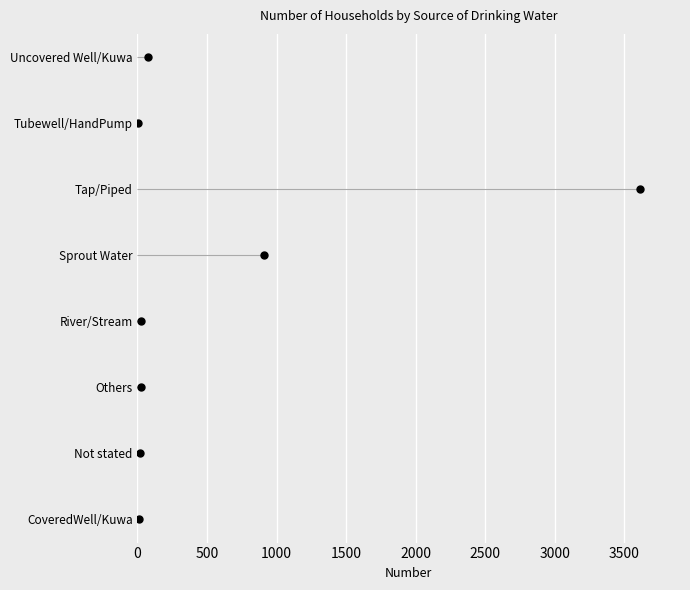

Between 500 and 0, which is larger?

500